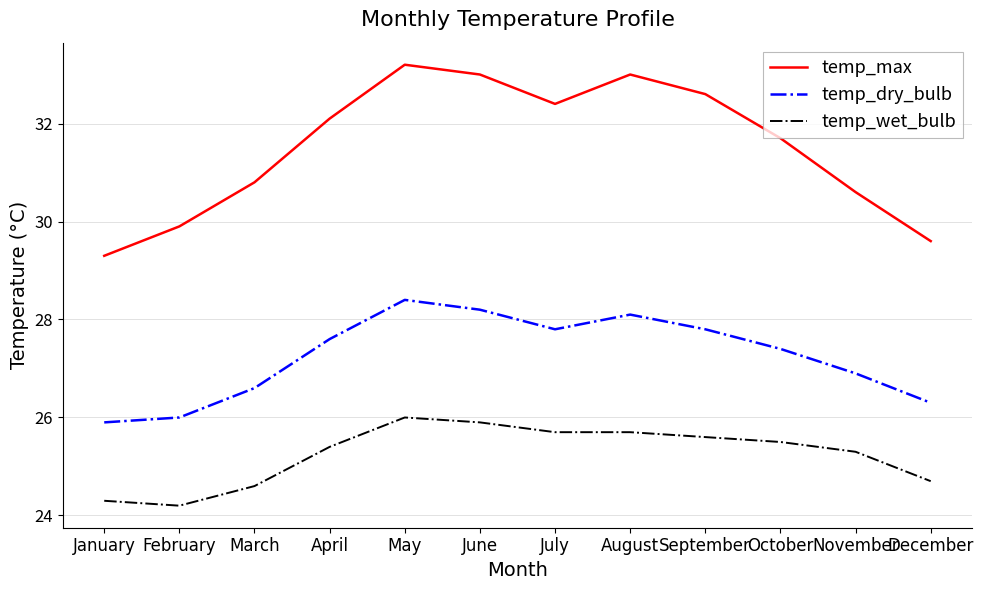

What is the difference between the highest and lowest values at September?

7.0